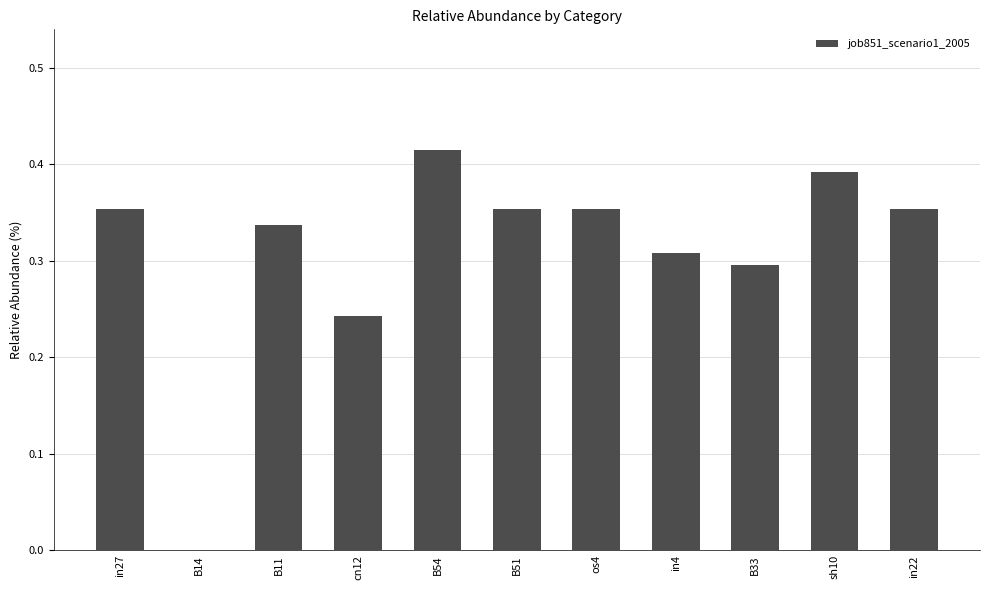

Which category has the highest value across all series?

B54